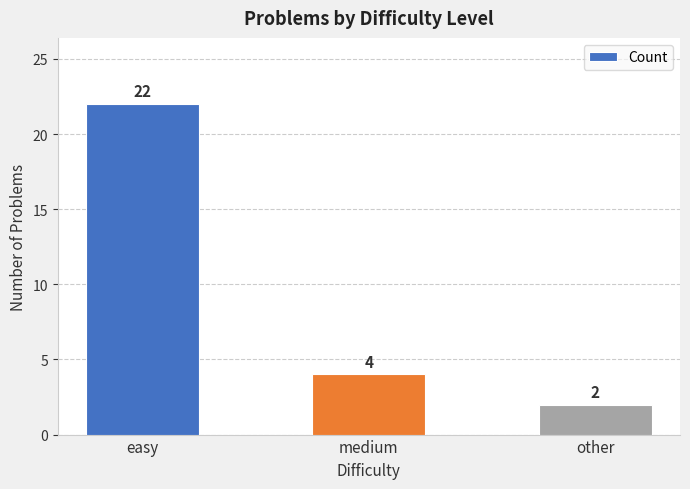

At which label is the value closest to 12?

medium